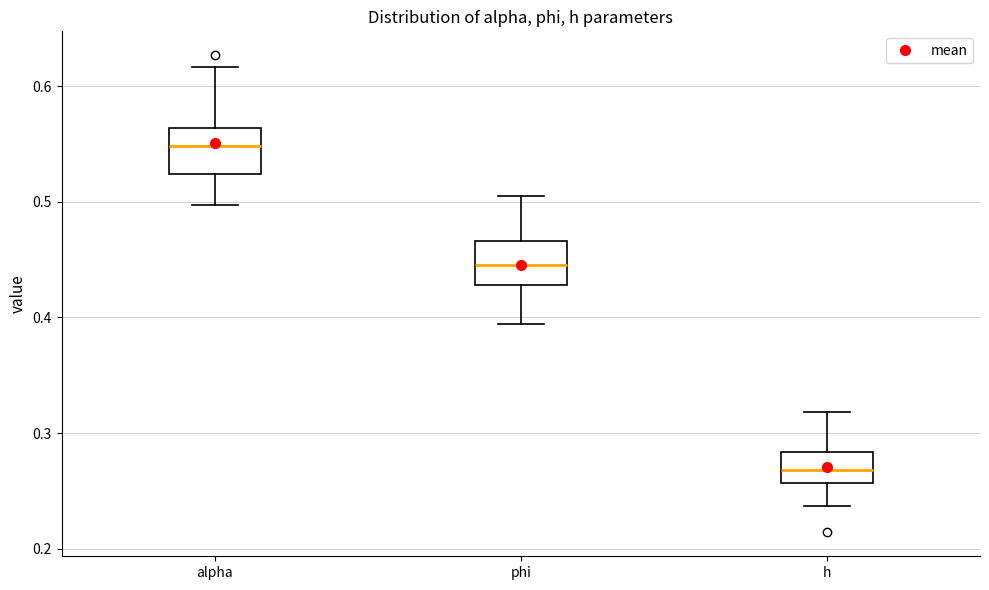

Reading left to right, read every box against the y-axis: the position of its median line, the range the box covers, and the ends of its whiskers. The values are not printed on the chart, so give them approximately, as read against the axis.

alpha: median 0.55, box 0.52 to 0.56, whiskers 0.50 to 0.62
phi: median 0.44, box 0.43 to 0.47, whiskers 0.39 to 0.50
h: median 0.27, box 0.26 to 0.28, whiskers 0.24 to 0.32